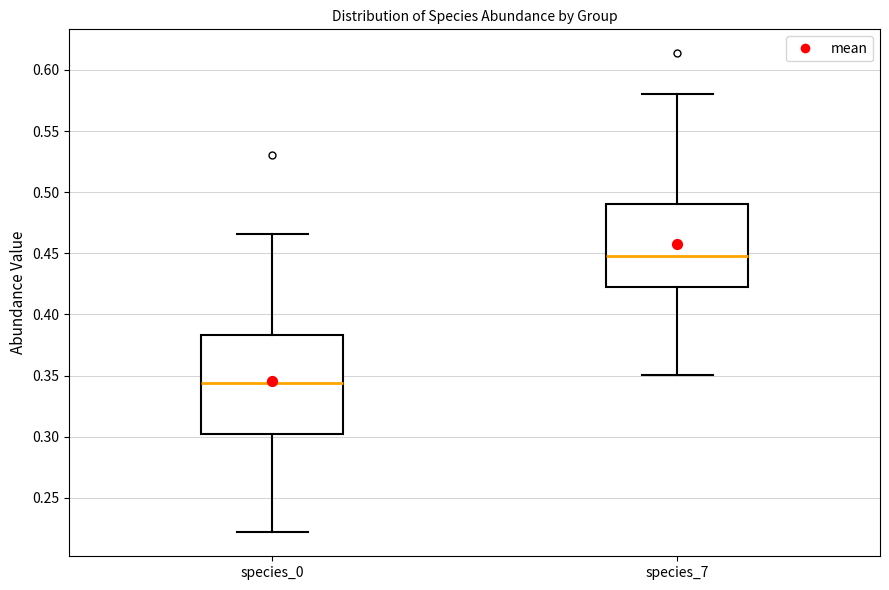

Which box has the highest median line?

species_7